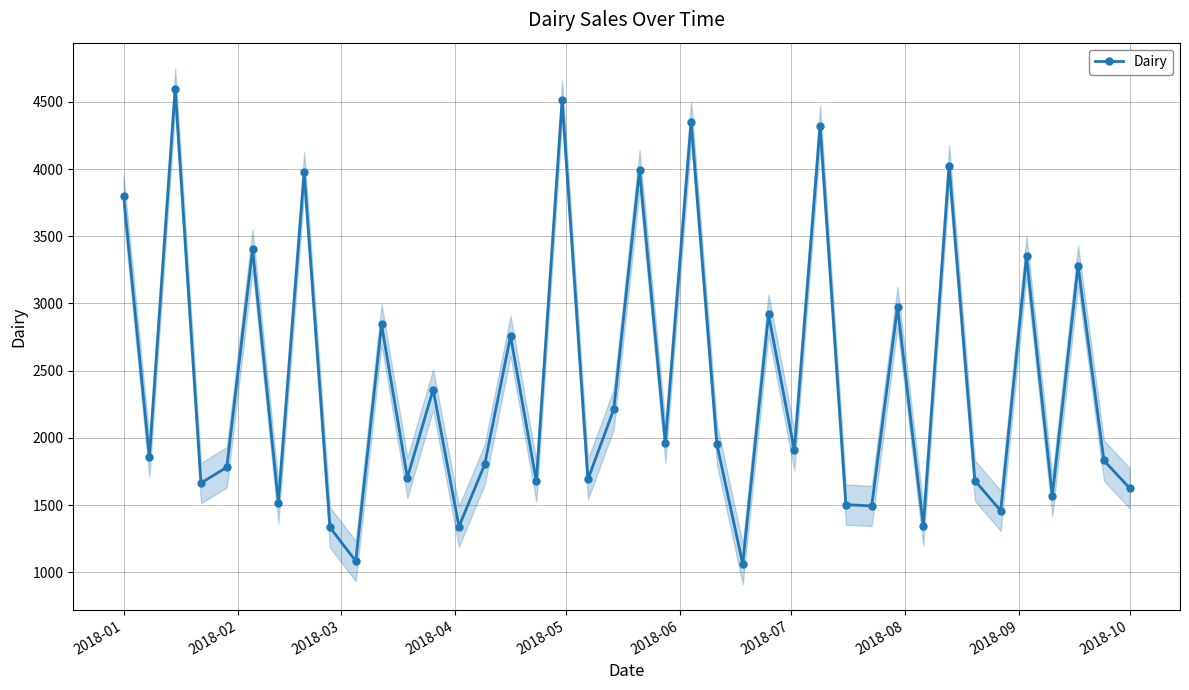

What is the maximum value for Dairy?

4598